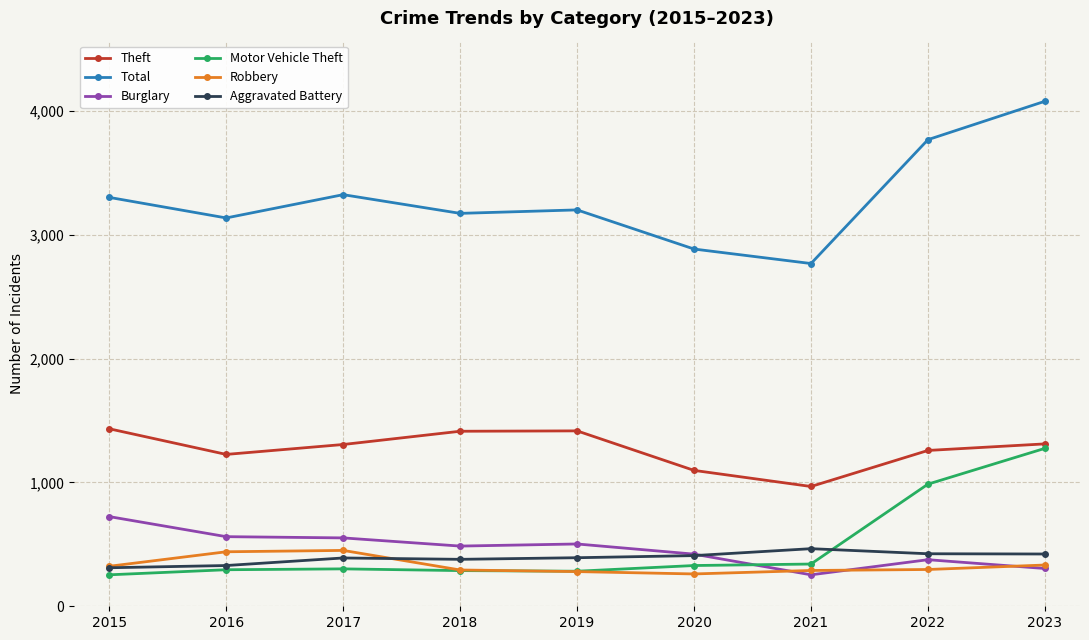

Which series changed the most between 2016 and 2022?

Motor Vehicle Theft